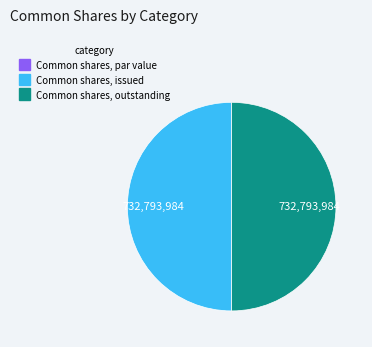

True or false: Common shares, issued accounts for 57% of the total.

False